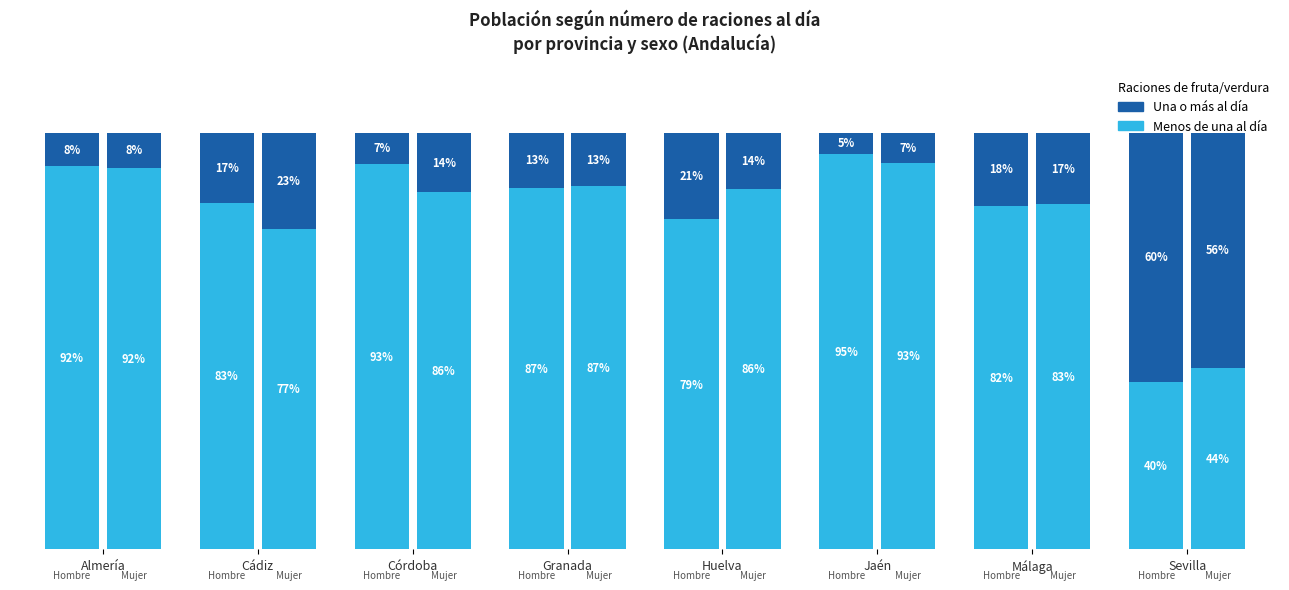

Which has a higher value, Sevilla or Cádiz?

Cádiz